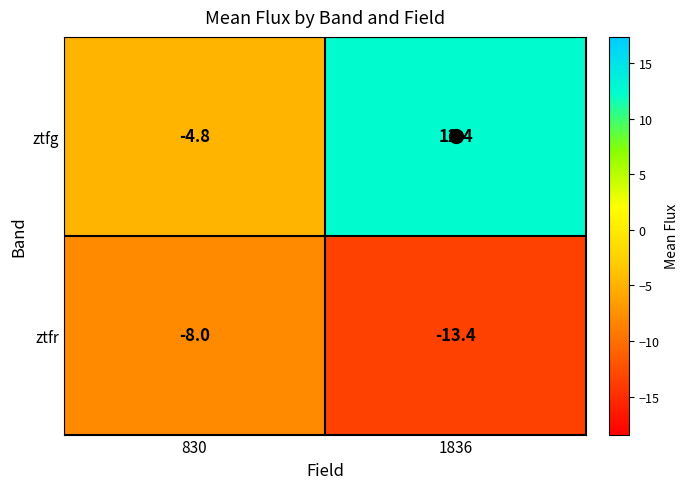

What is the smallest value displayed?

-13.4